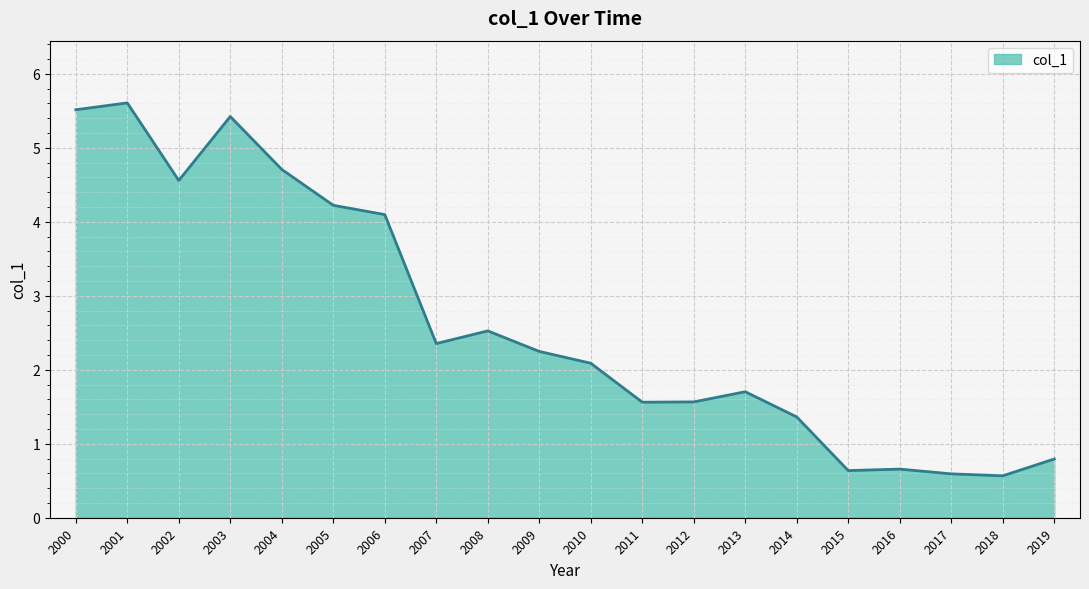

What is the difference between the maximum and minimum values?

5.0